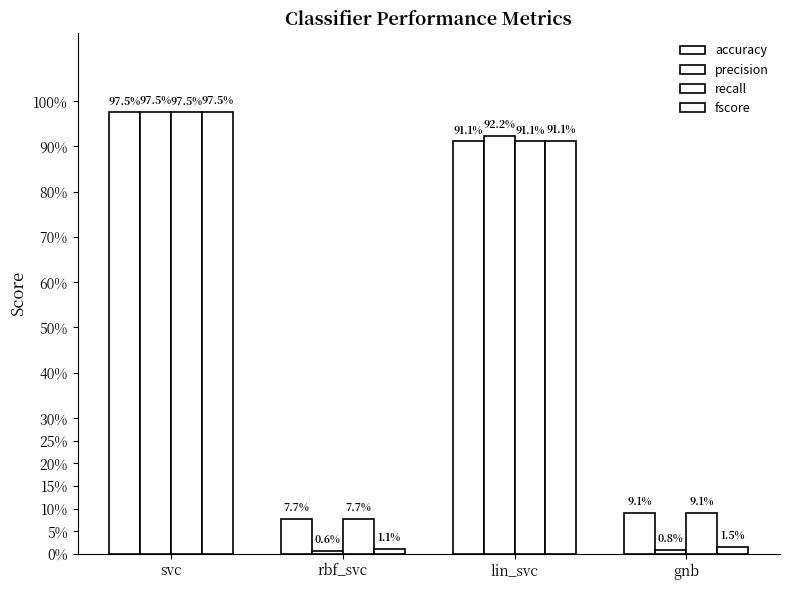

Which category has the lowest value across all series?

rbf_svc